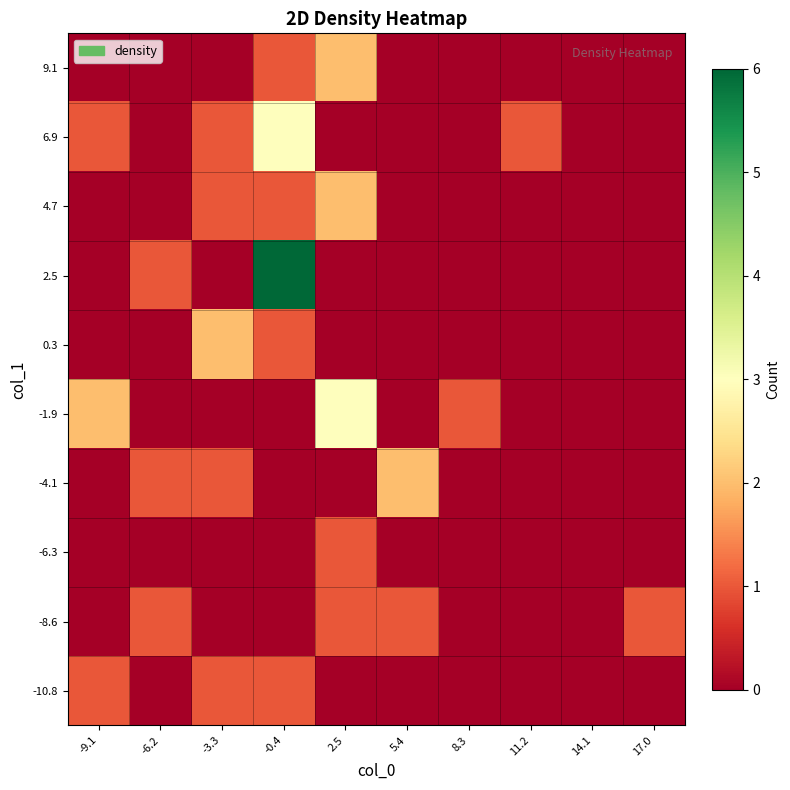

What is the spread (max minus min) of values at 2.5?

3